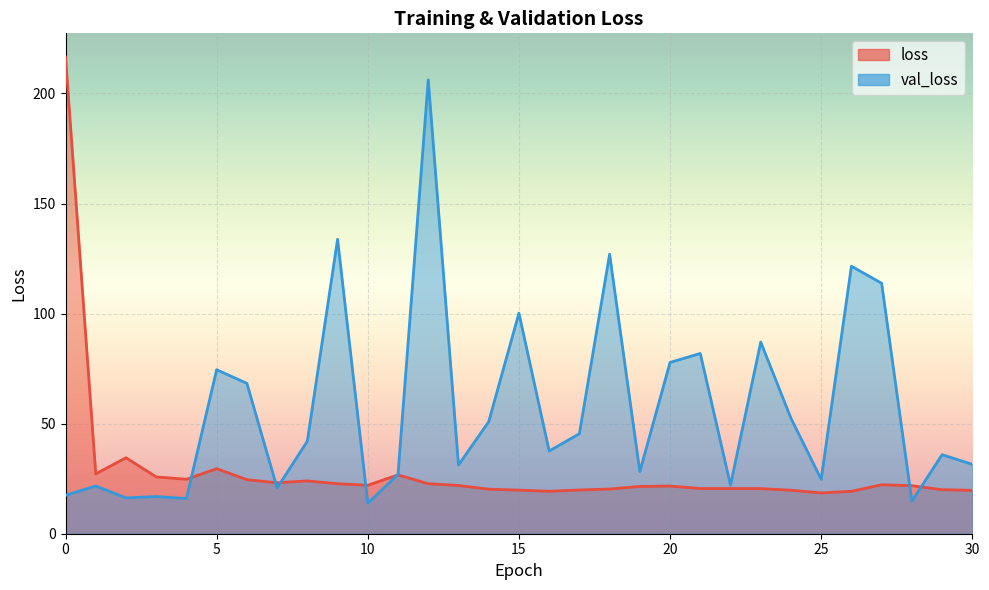

At which category does the chart reach its minimum across all series?

10